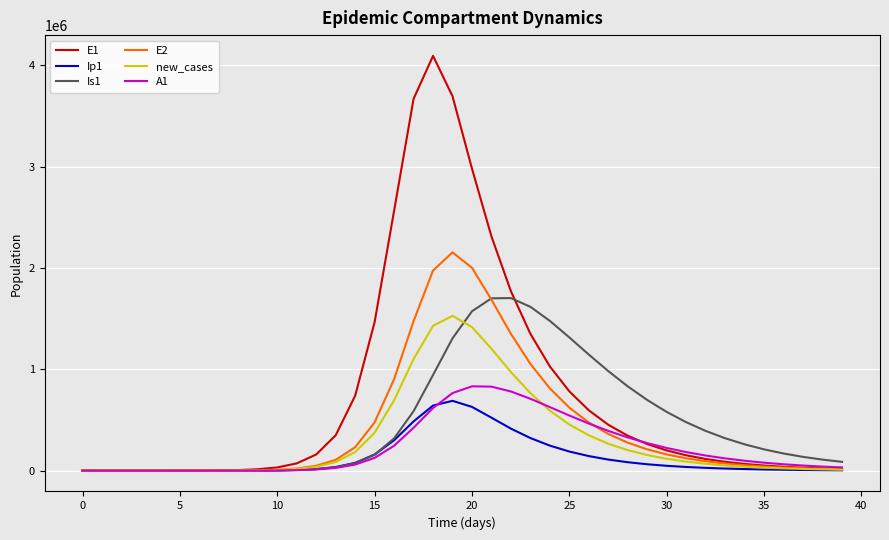

How many lines are shown in the chart?

6